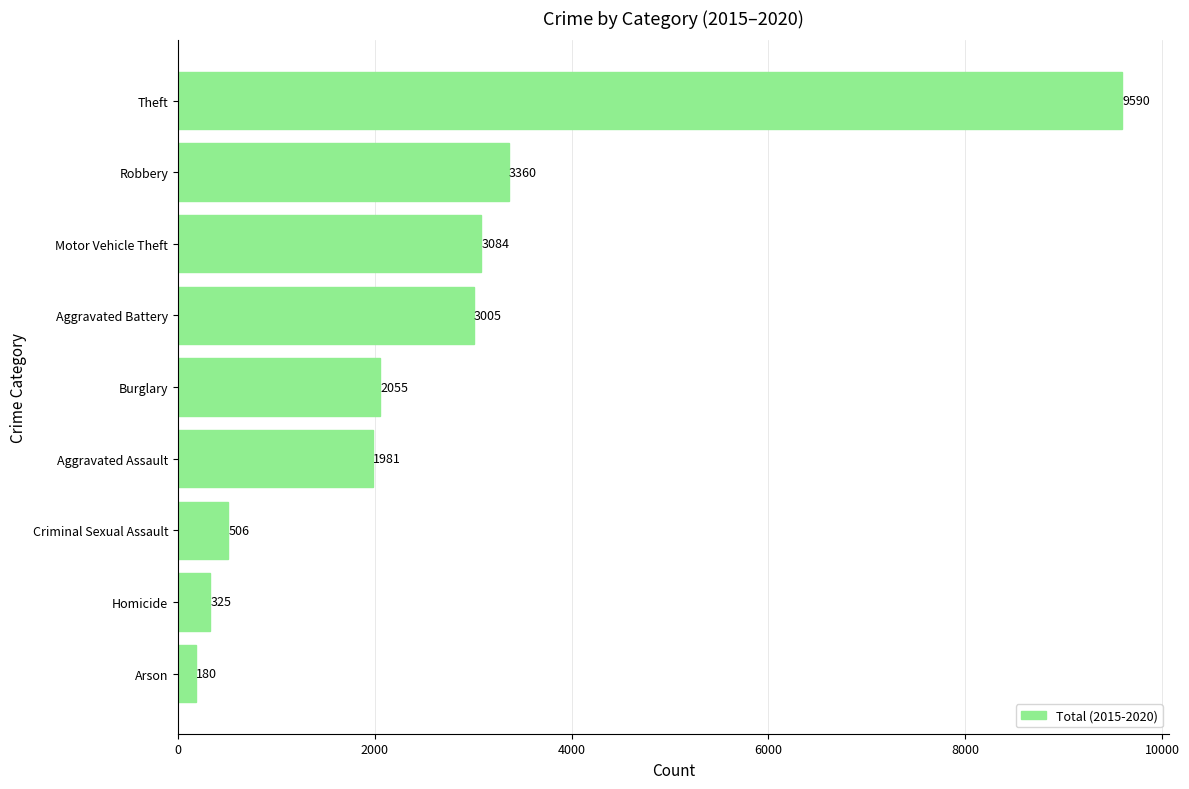

What is the ratio of the value at Homicide to the value at Criminal Sexual Assault?

0.6